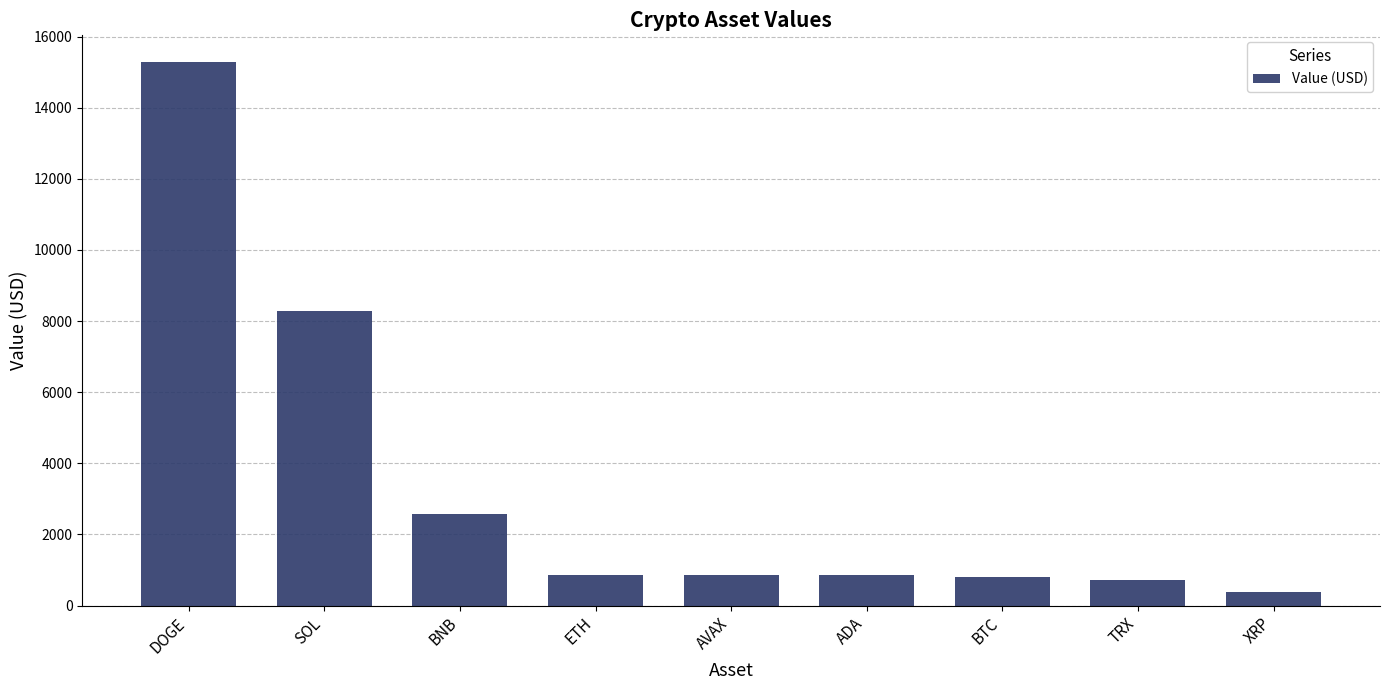

What is the difference between the values at SOL and DOGE?

6999.8